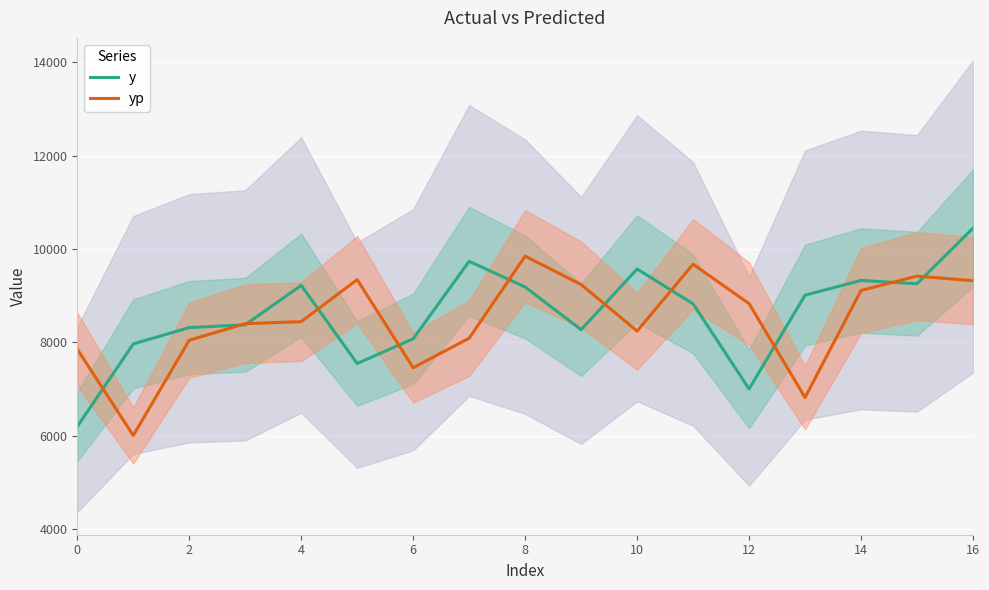

What is the lowest value of the yp series?

6003.4